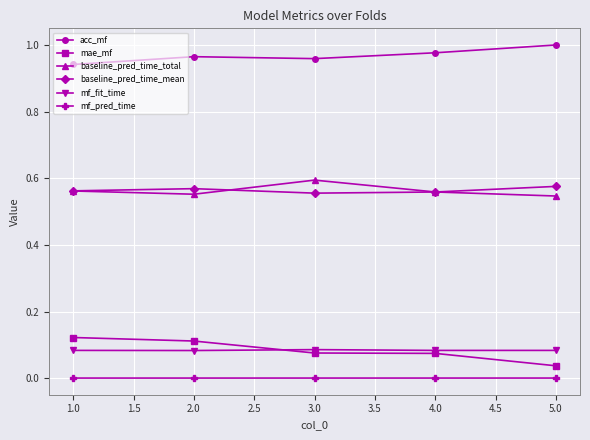

True or false: baseline_pred_time_mean and mae_mf intersect in this chart.

False